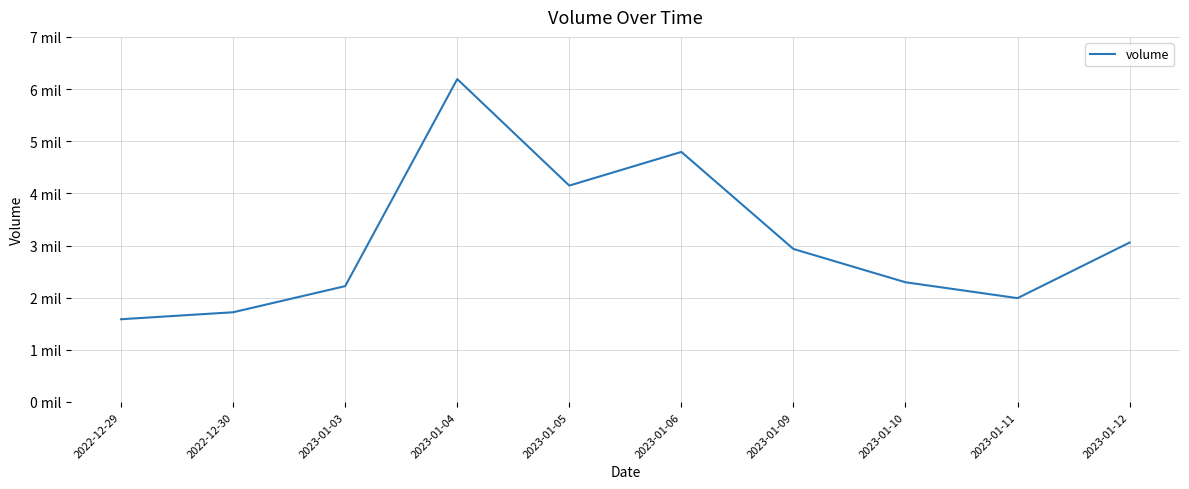

Where is the first local minimum?

2023-01-05